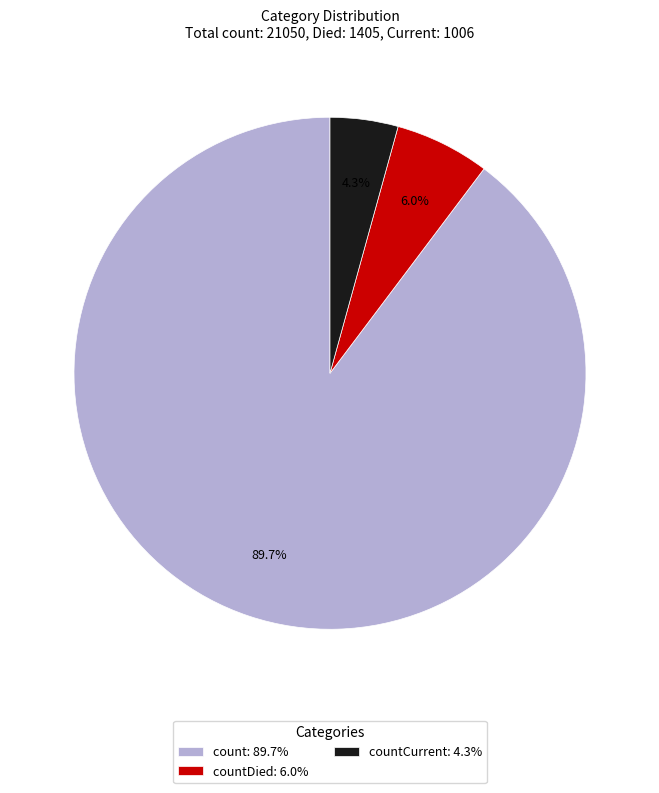

Which has a higher value, countCurrent: 4.3% or countDied: 6.0%?

countDied: 6.0%